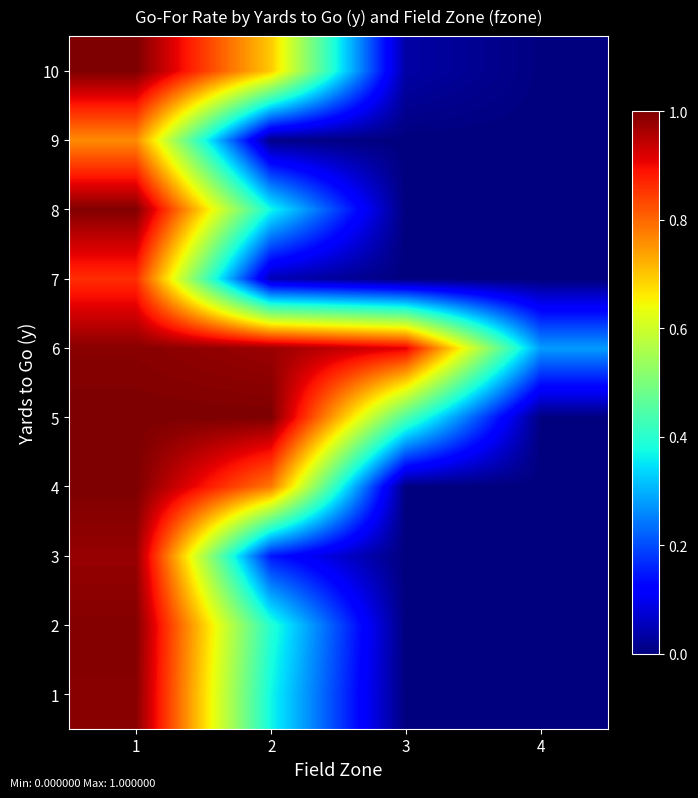

Reading left to right, transcribe all the data shown in this chart.

1: 1=1.0	2=0.4	3=0.0	4=0.0
2: 1=1.0	2=0.4	3=0.0	4=0.0
3: 1=1.0	2=0.1	3=0.0	4=0.0
4: 1=1.0	2=0.8	3=0.0	4=0.0
5: 1=1.0	2=1.0	3=0.4	4=0.0
6: 1=1.0	2=1.0	3=0.9	4=0.3
7: 1=0.9	2=0.0	3=0.0	4=0.0
8: 1=1.0	2=0.4	3=0.0	4=0.0
9: 1=0.8	2=0.0	3=0.0	4=0.0
10: 1=1.0	2=0.7	3=0.0	4=0.0